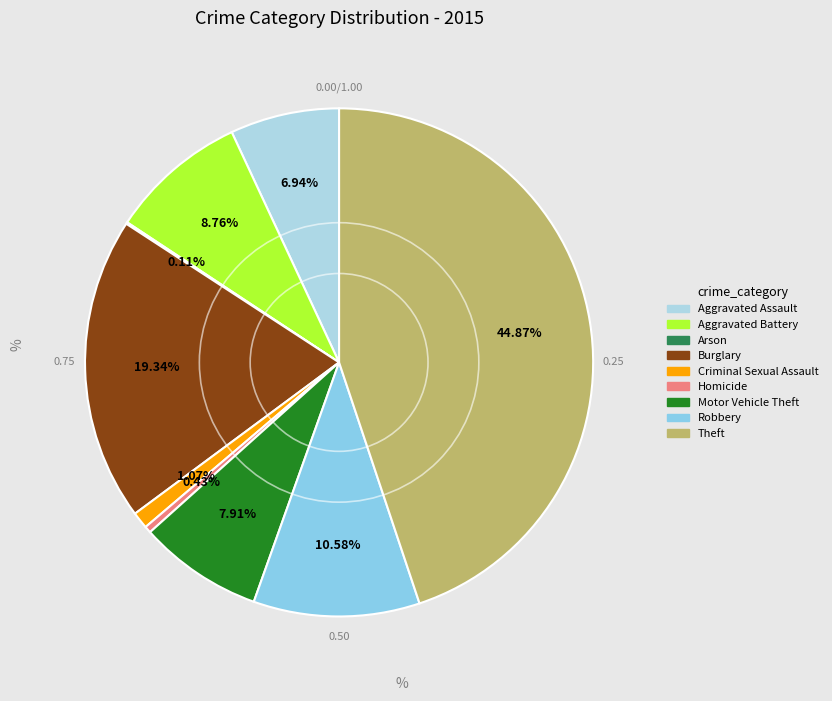

Combined, do Motor Vehicle Theft and Theft account for over 50%?

Yes